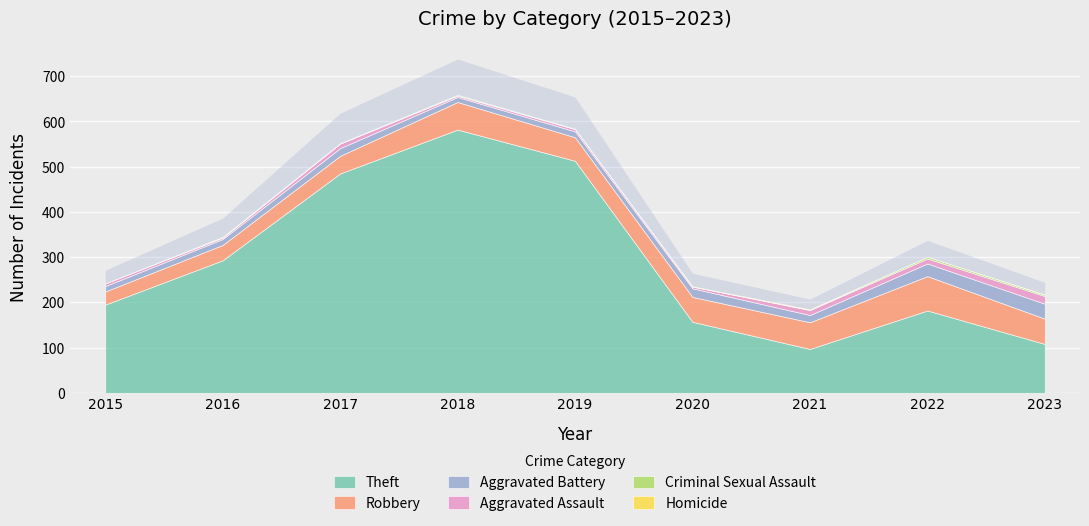

Does the chart display data point markers on the line(s)?

No